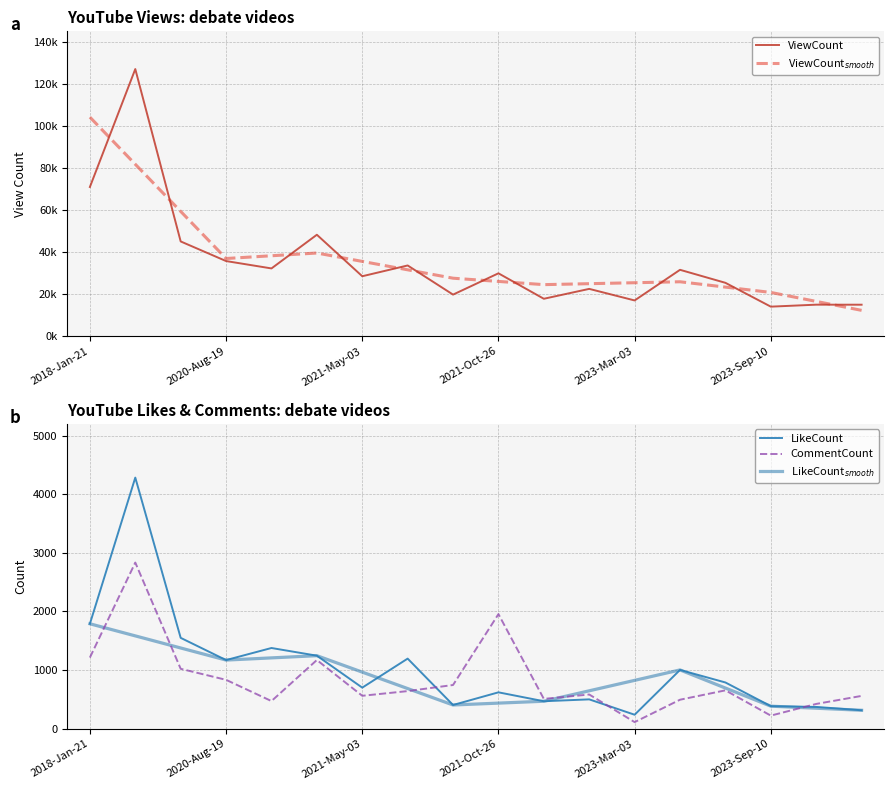

Reading right to left, what are all the values shown in this chart?

ViewCount: 2023-Oct-29=14997	2023-Sep-30=15013	2023-Sep-10=14073	2023-Aug-12=25405	2023-Mar-14=31592	2023-Mar-03=17025	2022-Nov-19=22522	2022-Oct-04=17820	2021-Oct-26=29925	2021-May-22=19802	2021-May-11=33660	2021-May-03=28531	2020-Nov-23=48266	2020-Nov-21=32249	2020-Aug-19=35755	2020-Apr-26=45081	2018-Jan-22=127059	2018-Jan-21=70979
LikeCount: 2023-Oct-29=315	2023-Sep-30=372	2023-Sep-10=385	2023-Aug-12=789	2023-Mar-14=1003	2023-Mar-03=239	2022-Nov-19=501	2022-Oct-04=469	2021-Oct-26=621	2021-May-22=405	2021-May-11=1196	2021-May-03=701	2020-Nov-23=1246	2020-Nov-21=1377	2020-Aug-19=1171	2020-Apr-26=1550	2018-Jan-22=4283	2018-Jan-21=1790
CommentCount: 2023-Oct-29=560	2023-Sep-30=423	2023-Sep-10=224	2023-Aug-12=655	2023-Mar-14=495	2023-Mar-03=113	2022-Nov-19=584	2022-Oct-04=509	2021-Oct-26=1955	2021-May-22=746	2021-May-11=642	2021-May-03=562	2020-Nov-23=1172	2020-Nov-21=472	2020-Aug-19=834	2020-Apr-26=1022	2018-Jan-22=2834	2018-Jan-21=1214